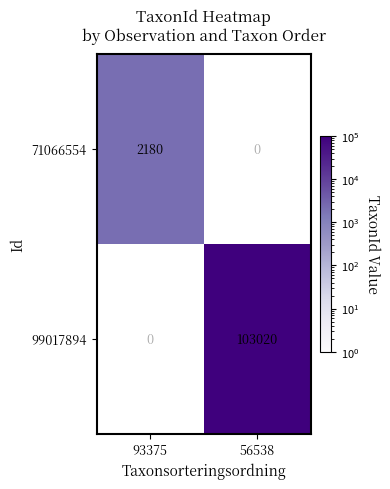

The 99017894 series shows 103020 at 56538. True or false?

True